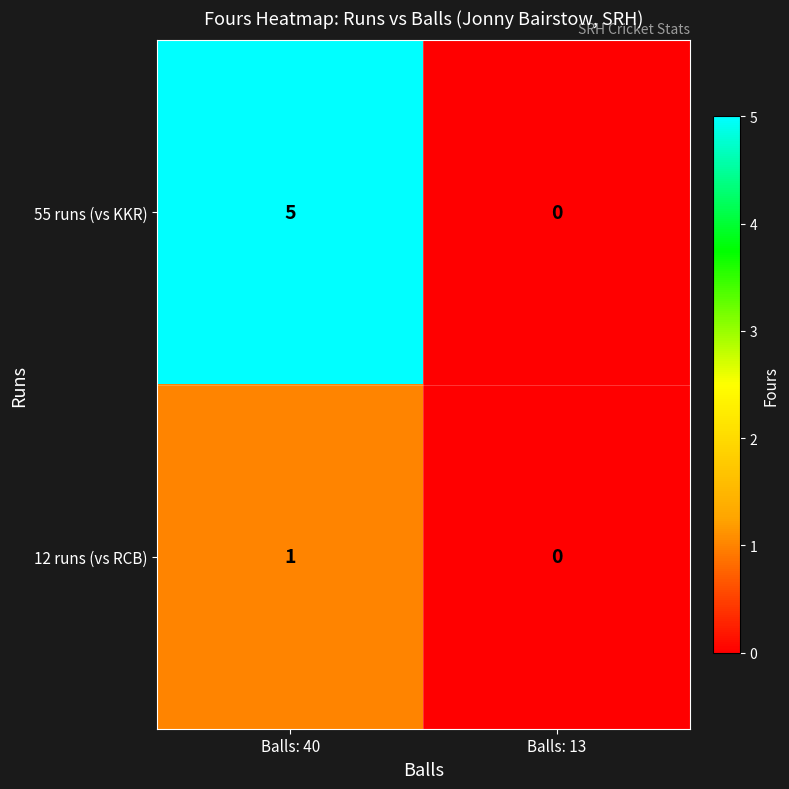

What is the sum of the 55 runs (vs KKR) values at Balls: 13 and Balls: 40?

5